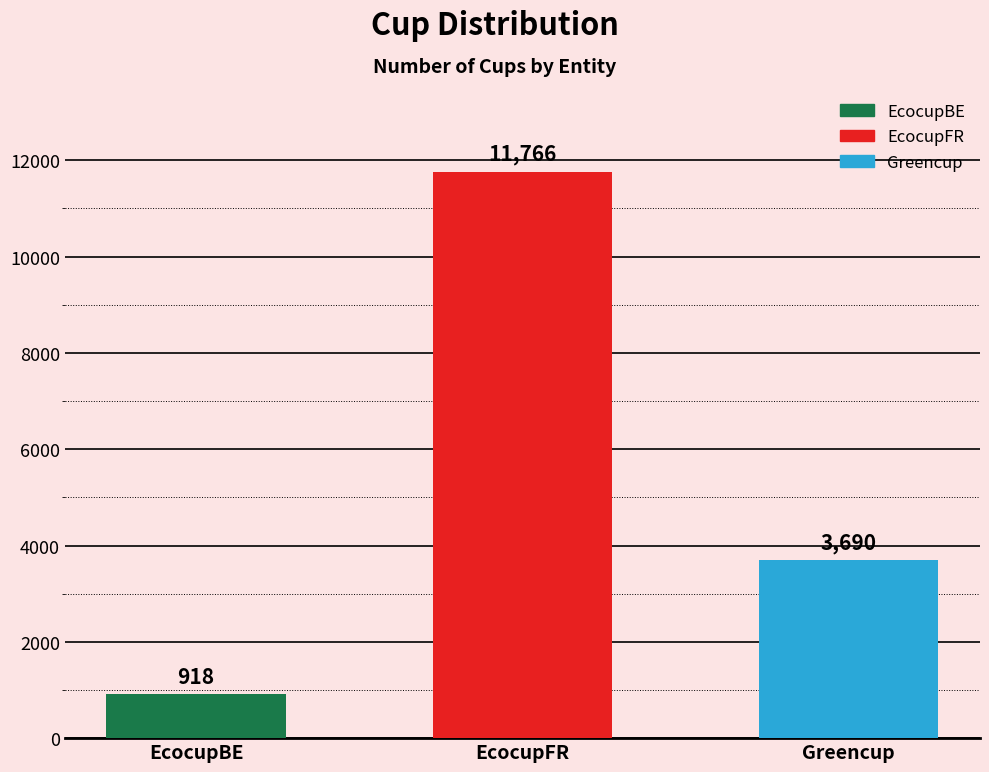

Rank the categories by value from lowest to highest.

EcocupBE, Greencup, EcocupFR